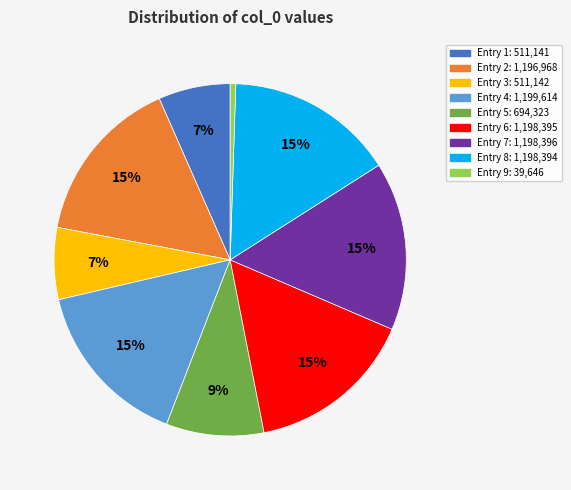

Is there a majority slice in this chart?

No